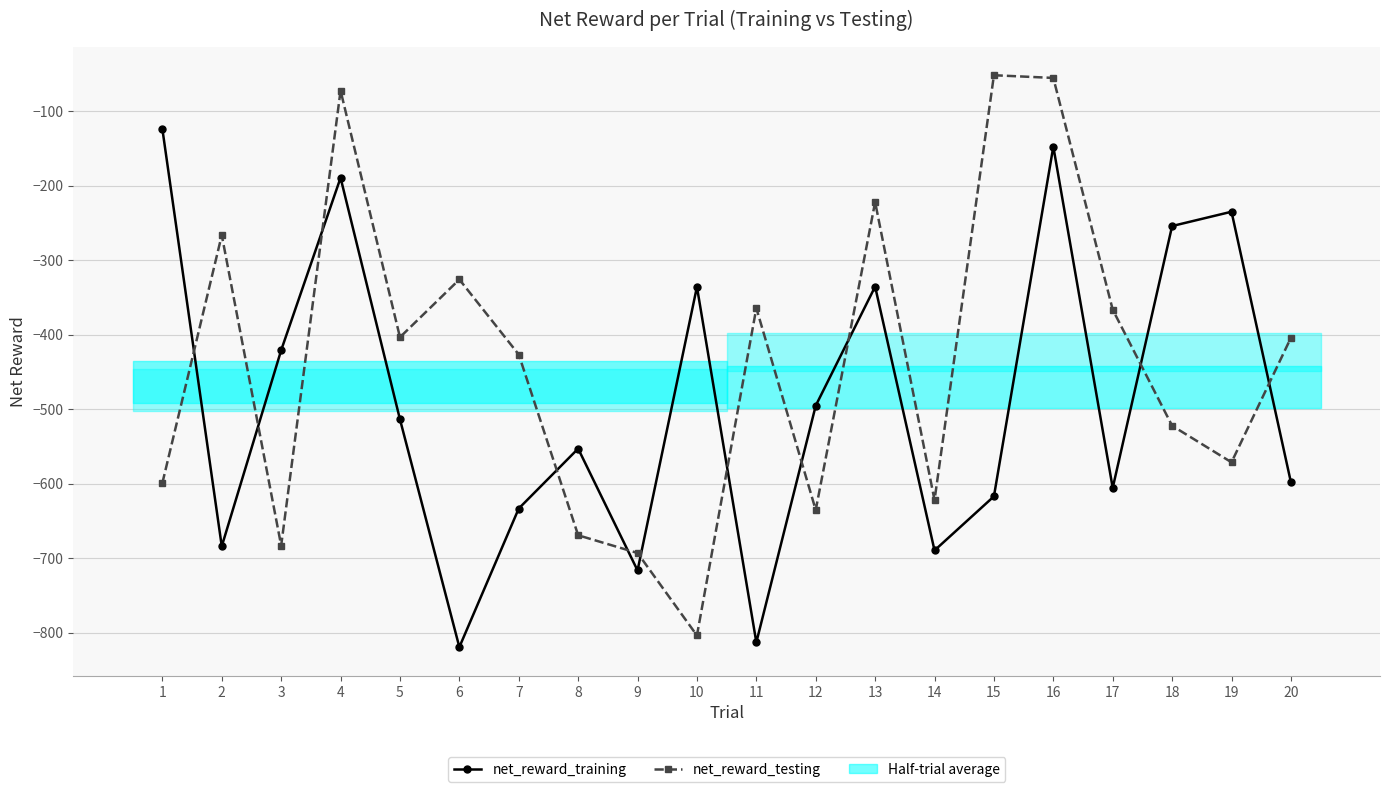

Between which two adjacent categories do net_reward_testing and net_reward_training first intersect?

1 and 2